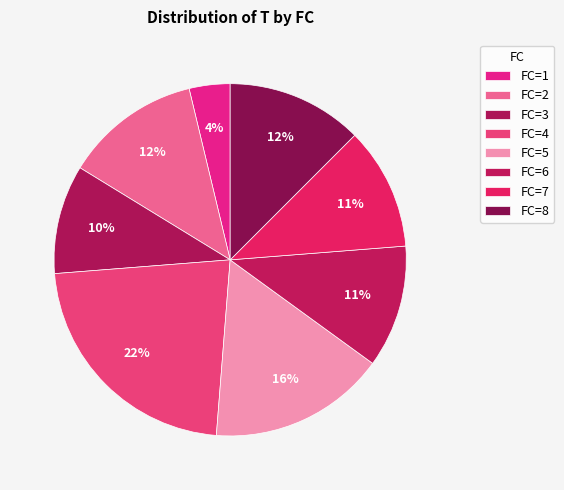

Is there any slice that represents more than half of the pie?

No